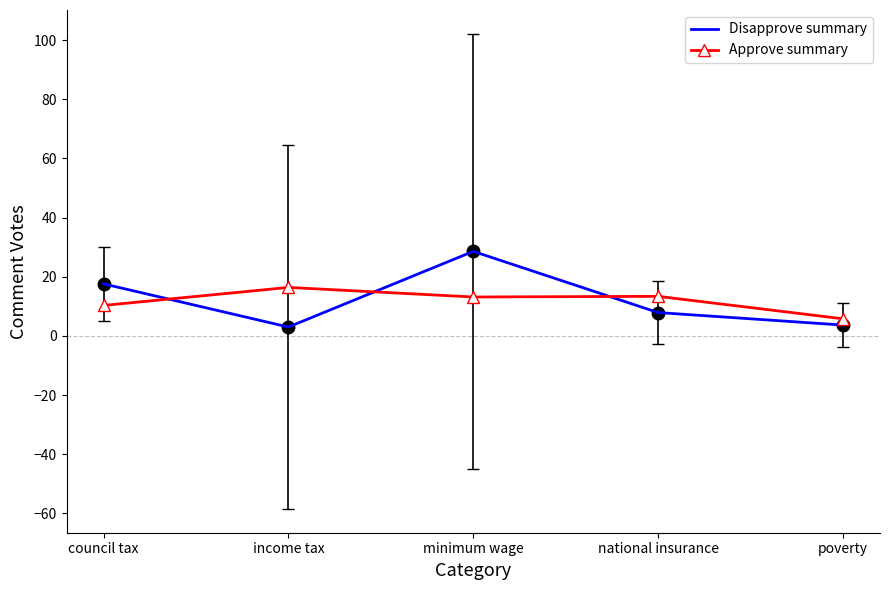

The Approve summary series shows 10.3 at council tax. True or false?

True